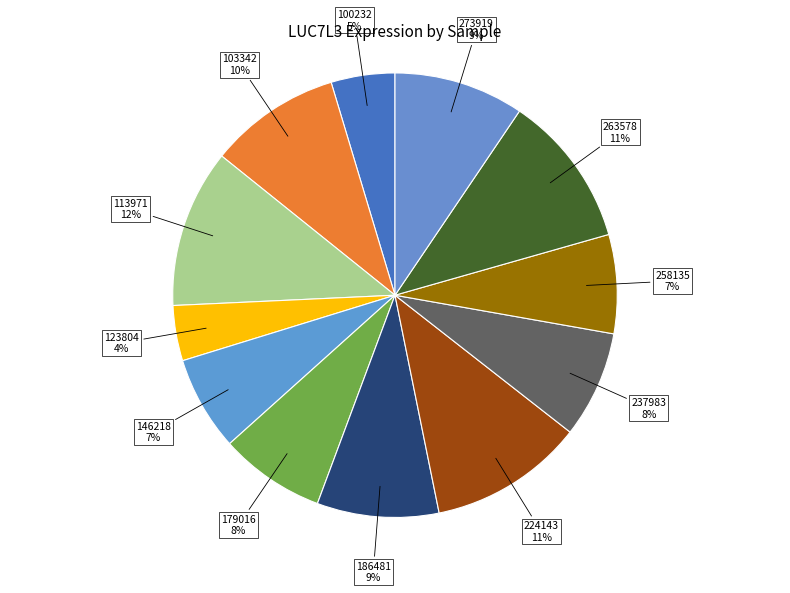

Count the number of slices in the pie.

12